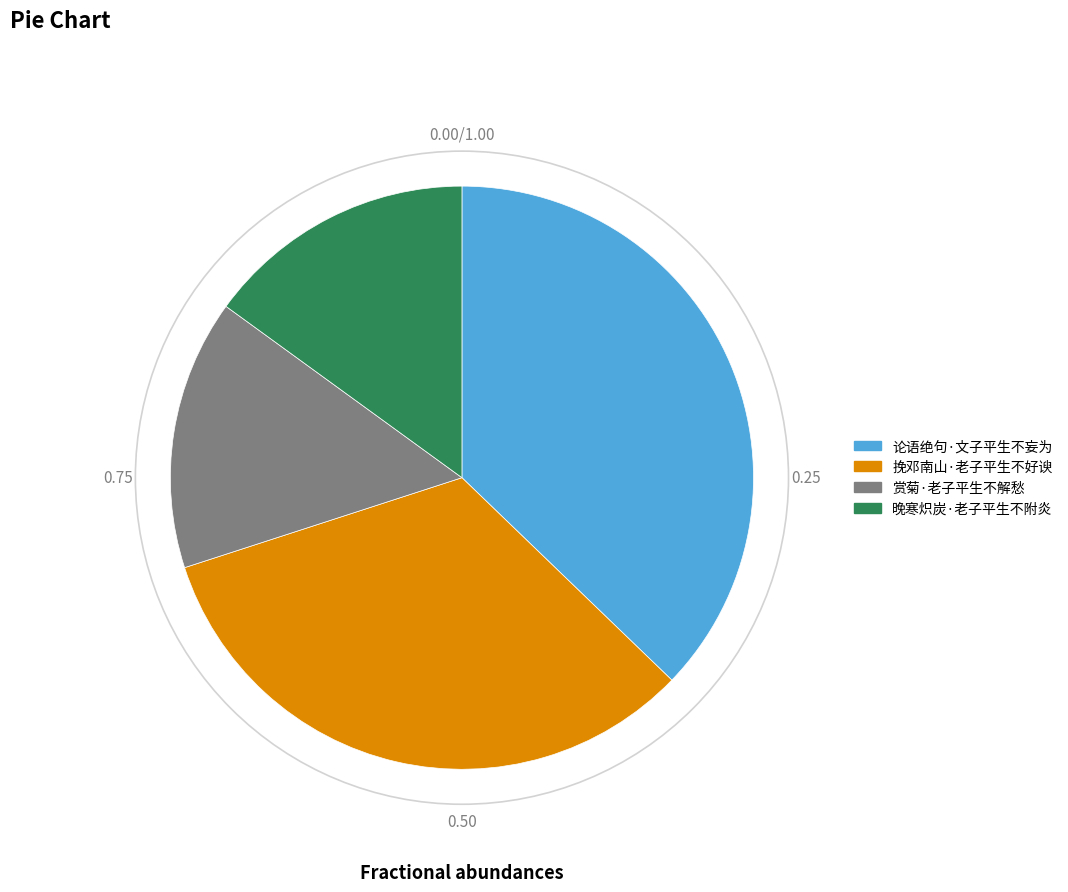

Is there any slice that represents more than half of the pie?

No